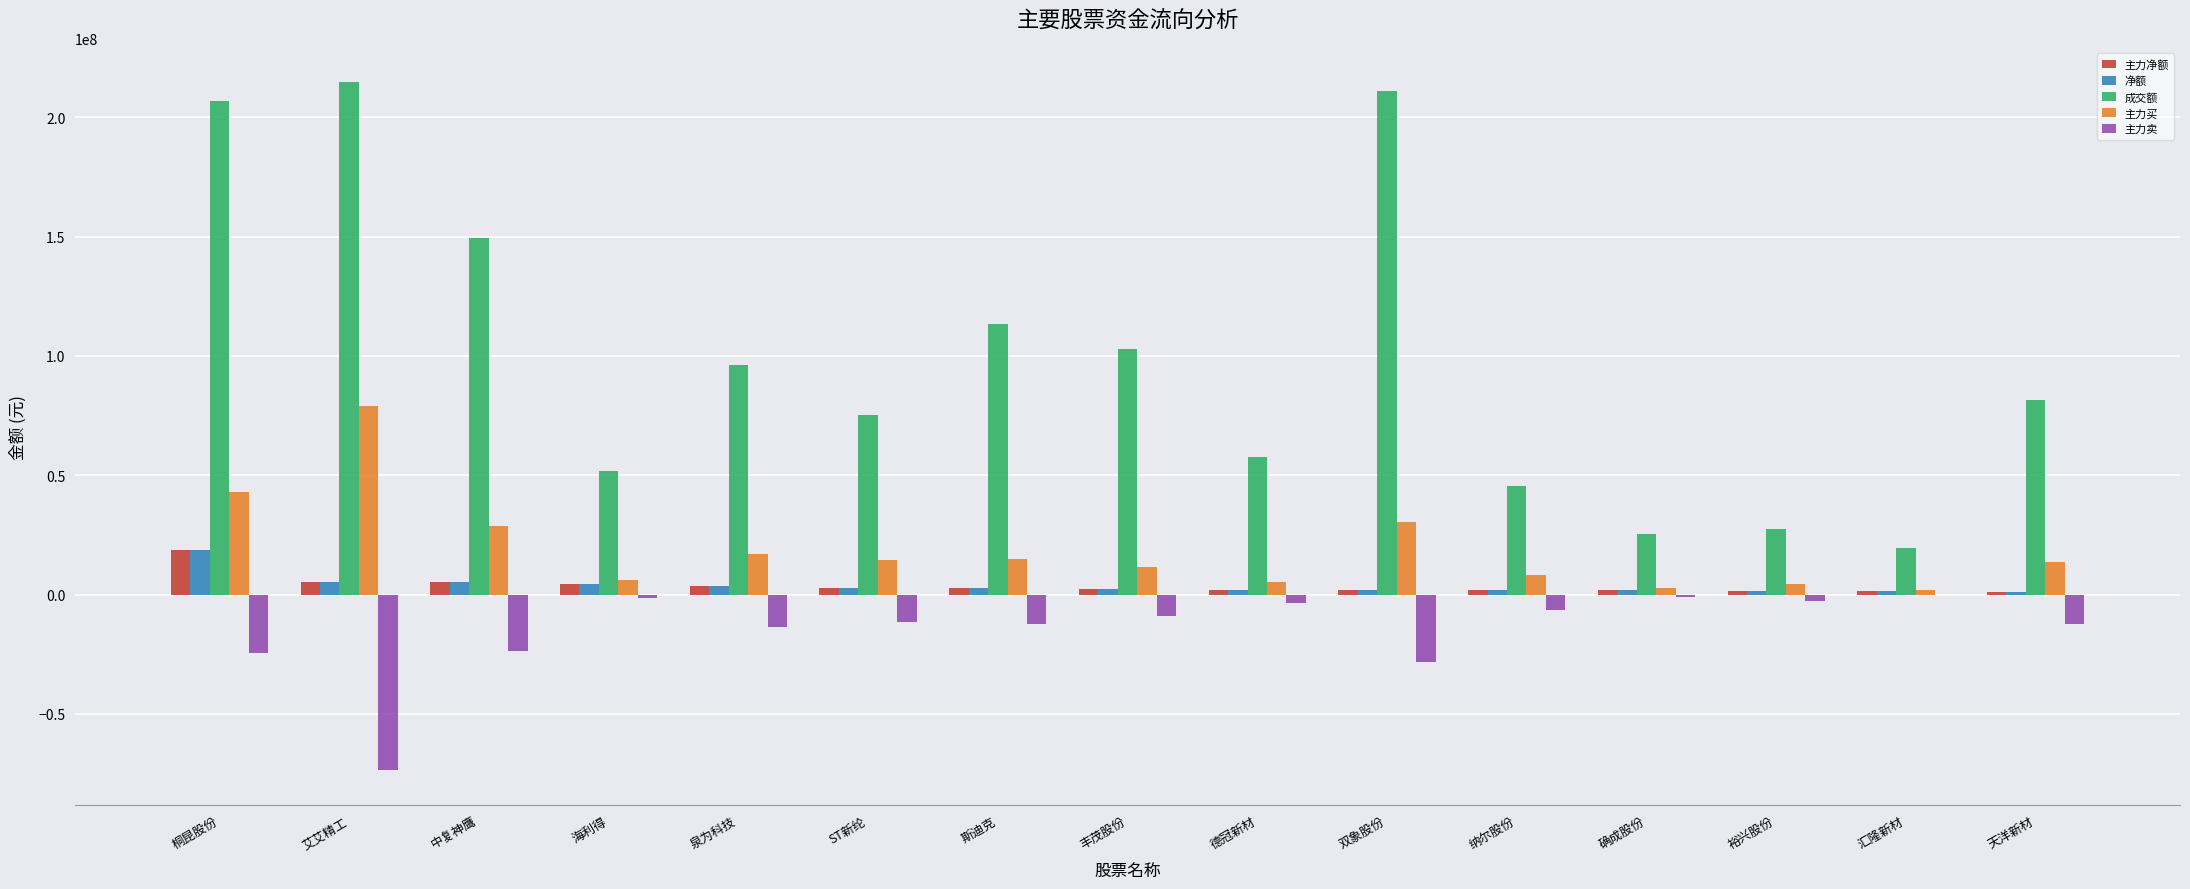

What is the sum of all 成交额 values?

1477963442